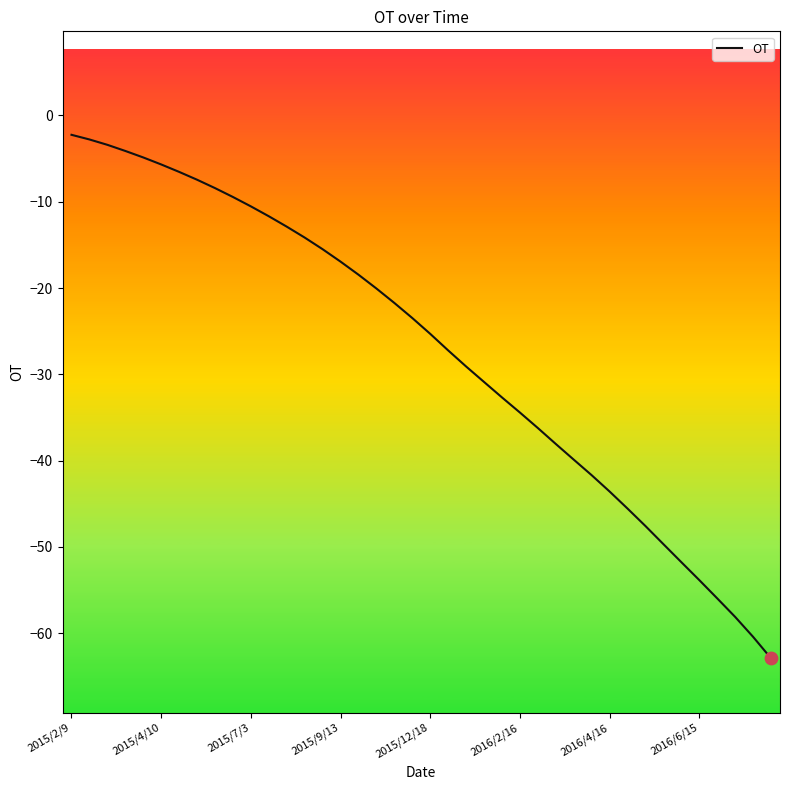

What is the difference between the maximum and minimum values?

60.7